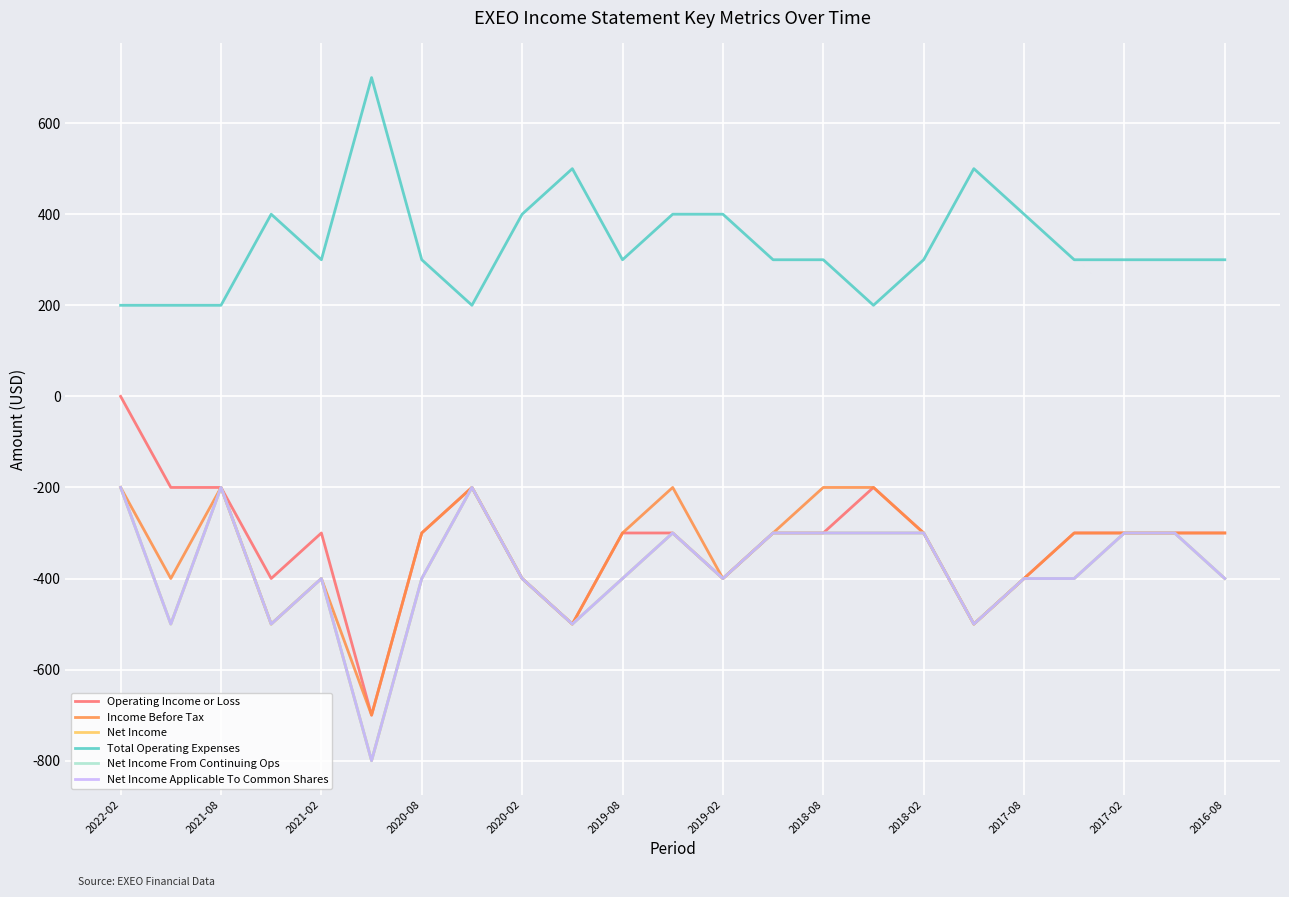

What is the average value of the Net Income Applicable To Common Shares series?

-378